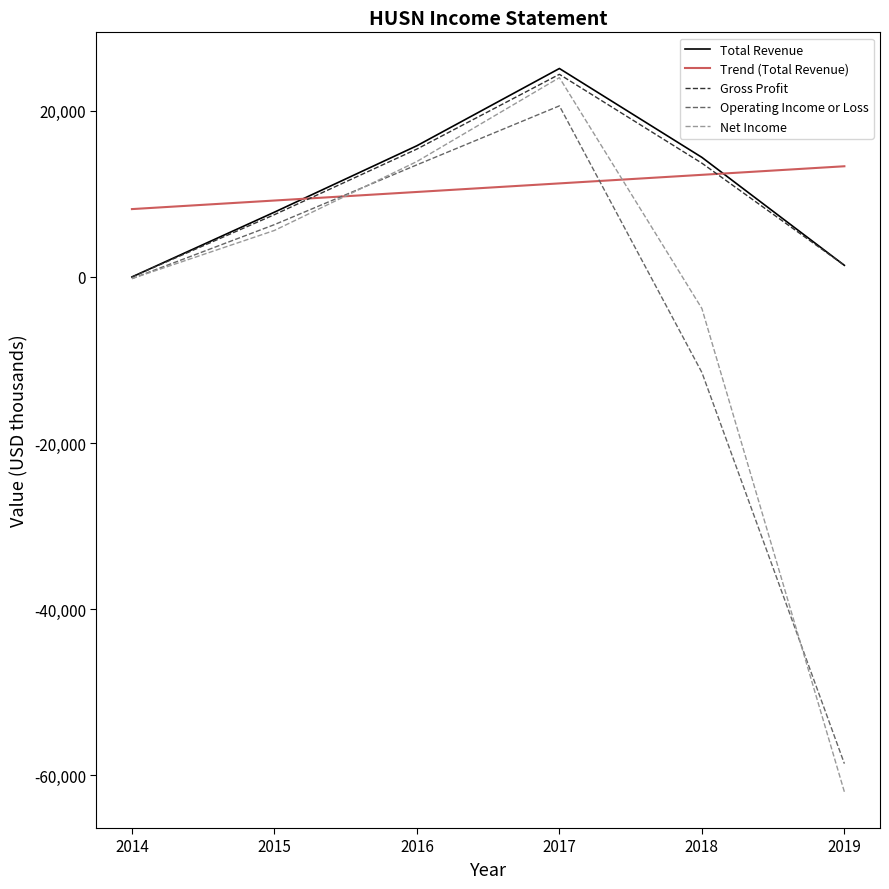

At how many categories does at least one series exceed 24147?

1